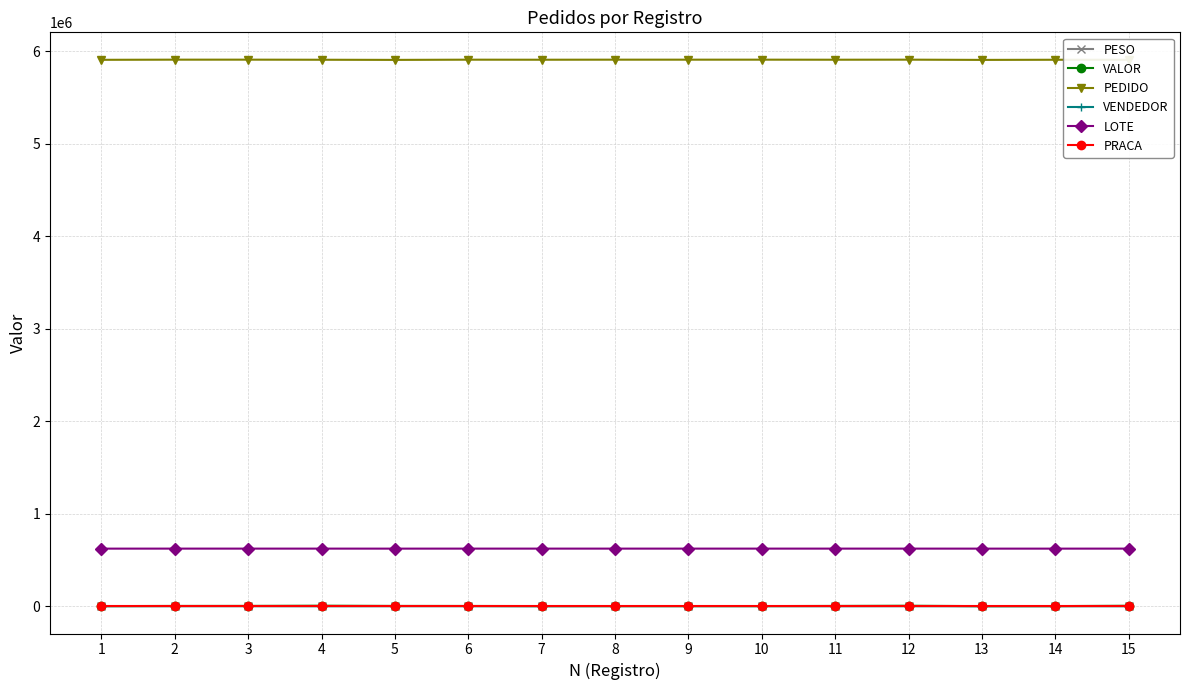

Is it true that LOTE equals 622339.0 at 7?

True